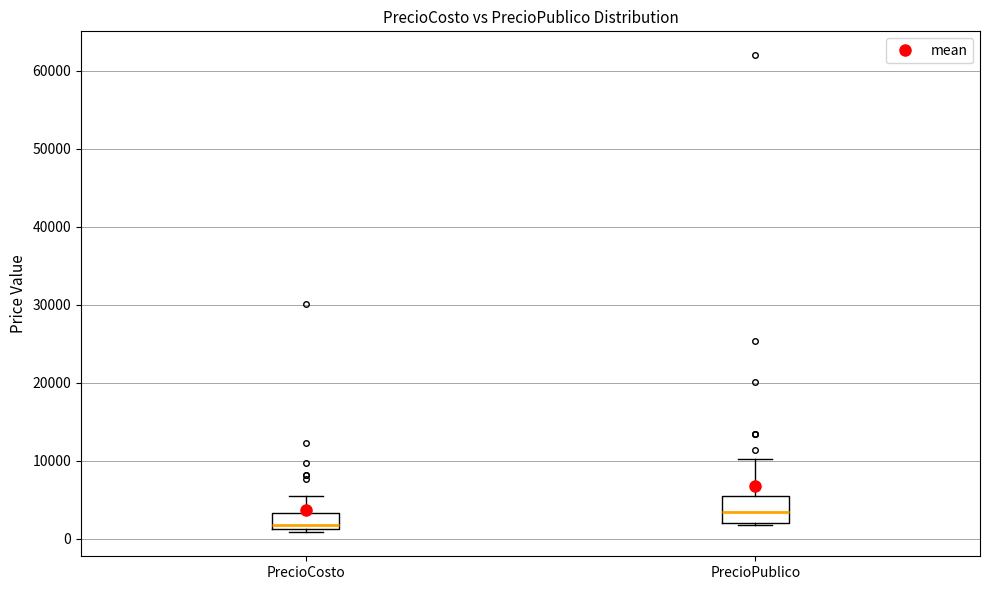

Where is the lower edge of the box for PrecioPublico on the y-axis? The values are not printed on the chart, so give them approximately, as read against the axis.

2000